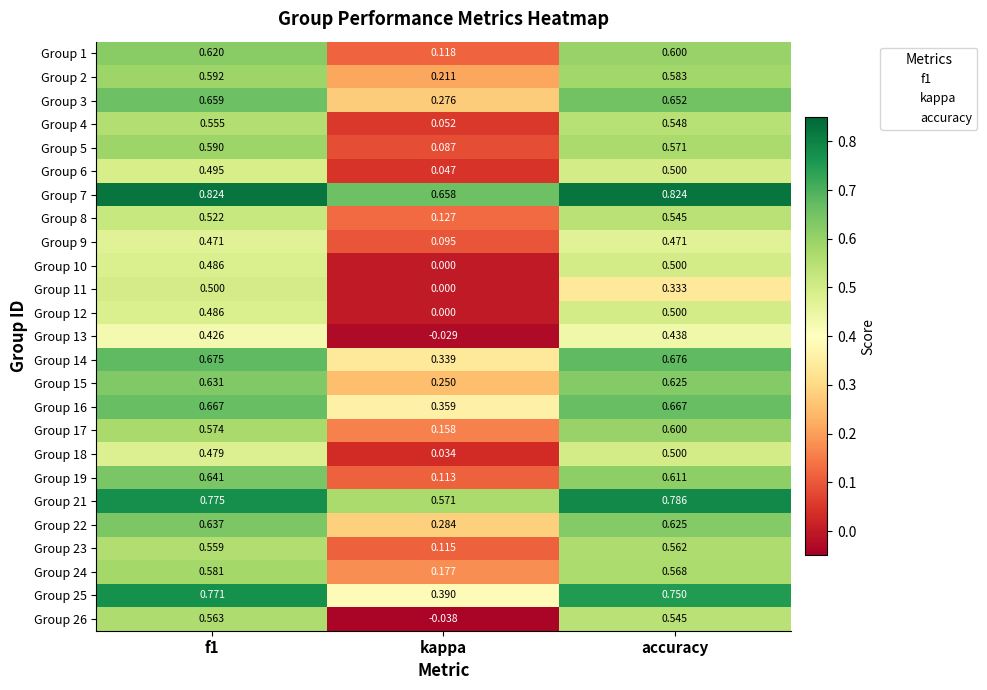

Which category has the lowest value in the Group 14 series?

kappa